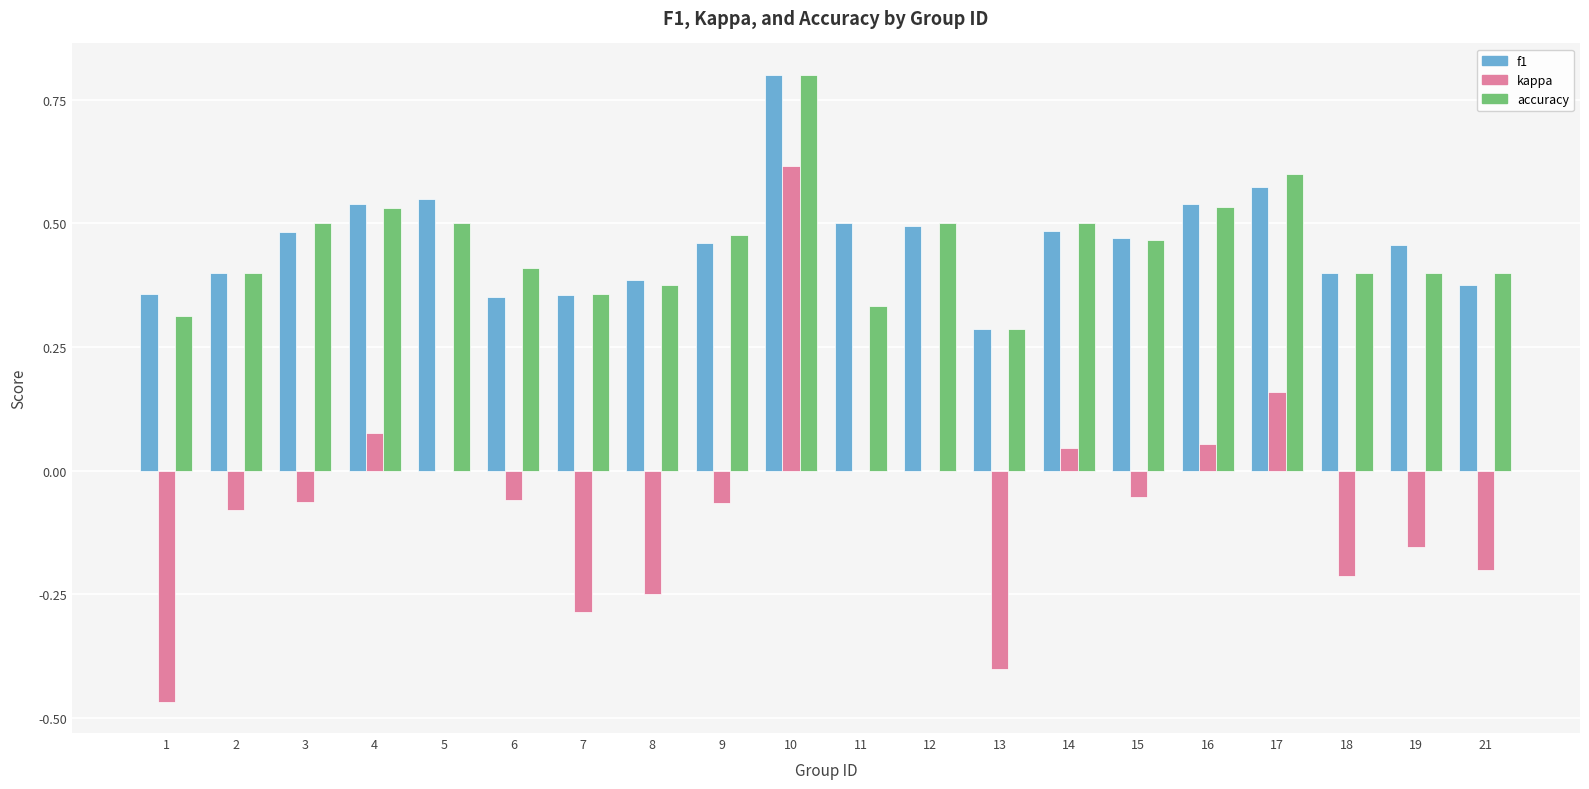

Is the value of f1 at 16 greater than the value of accuracy at 19?

Yes